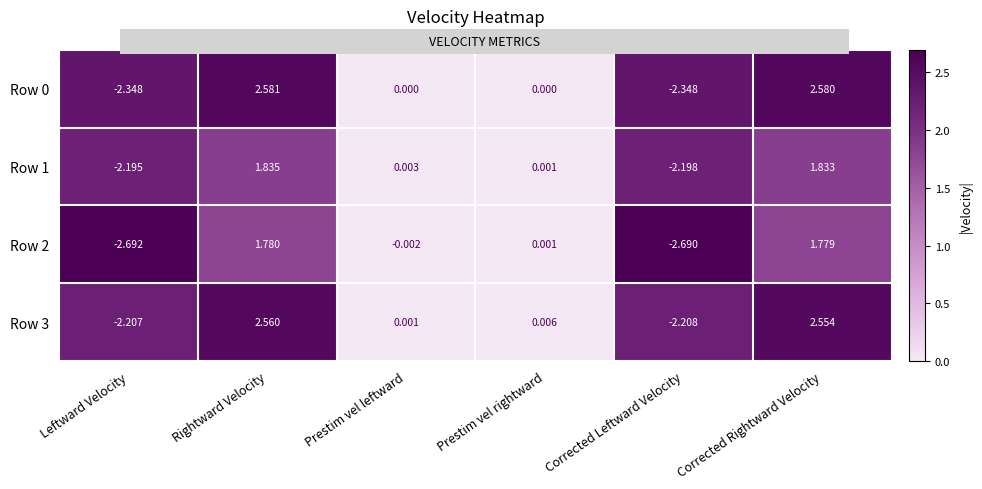

Rank the categories by Row 3 value from highest to lowest.

Rightward Velocity, Corrected Rightward Velocity, Prestim vel rightward, Prestim vel leftward, Leftward Velocity, Corrected Leftward Velocity